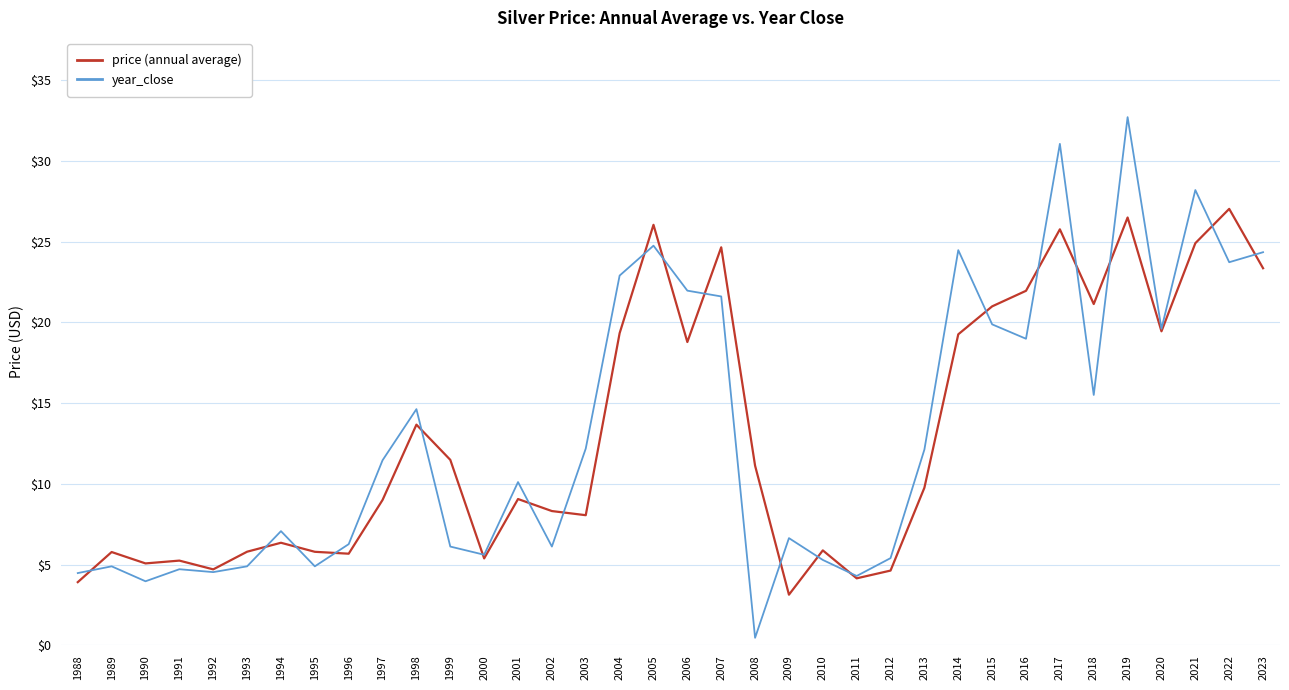

What is the total value across all series at 2006?

40.8